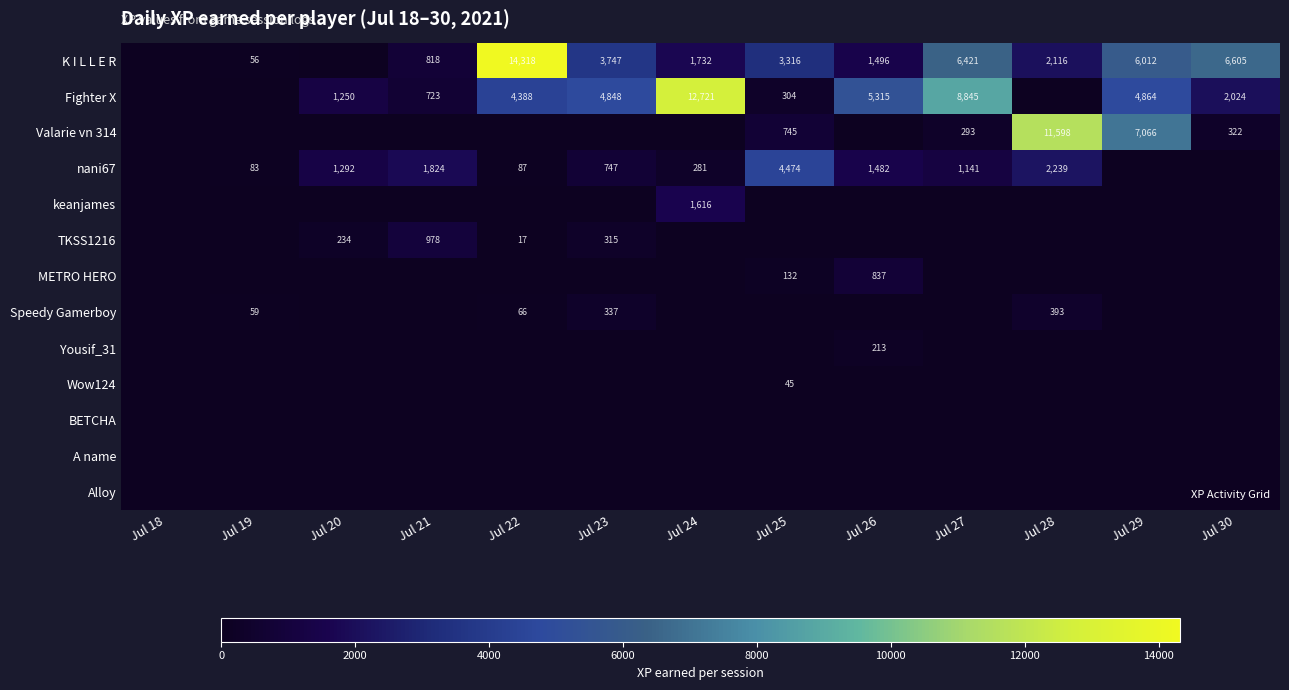

What is the sum of the nani67 values at Jul 20 and Jul 21?

3116